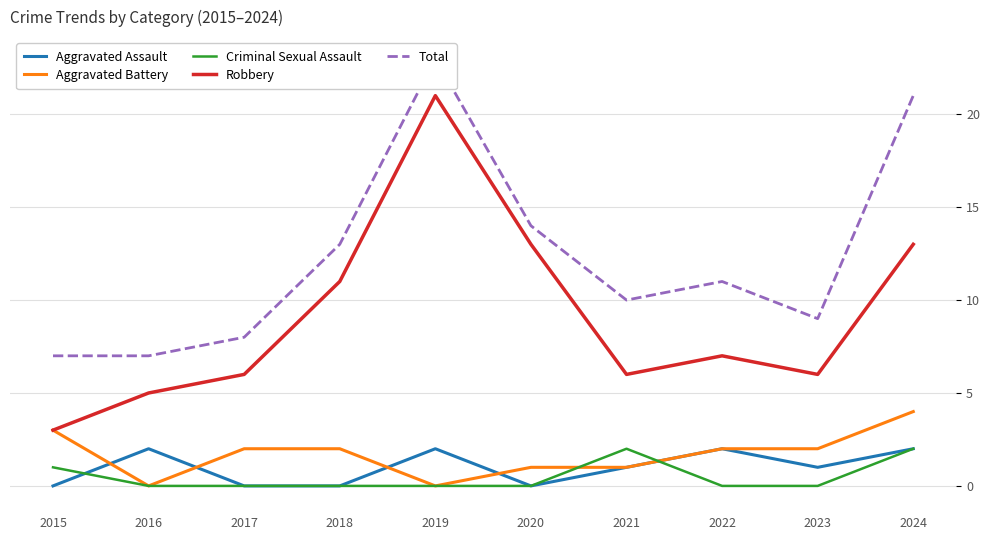

Does the chart display data point markers on the line(s)?

No